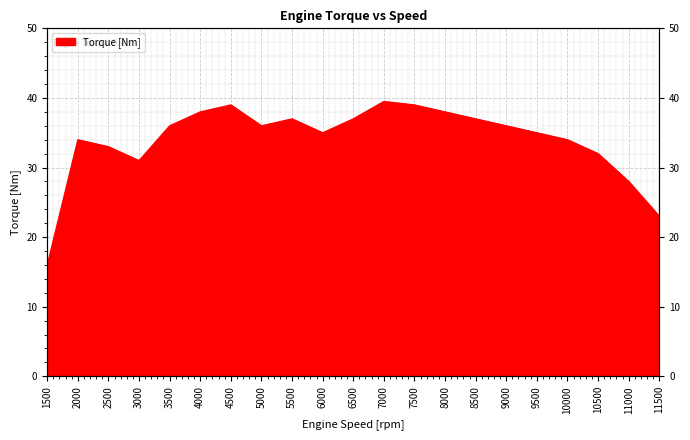

The chart shows a value of 65.5 at 4500. True or false?

False